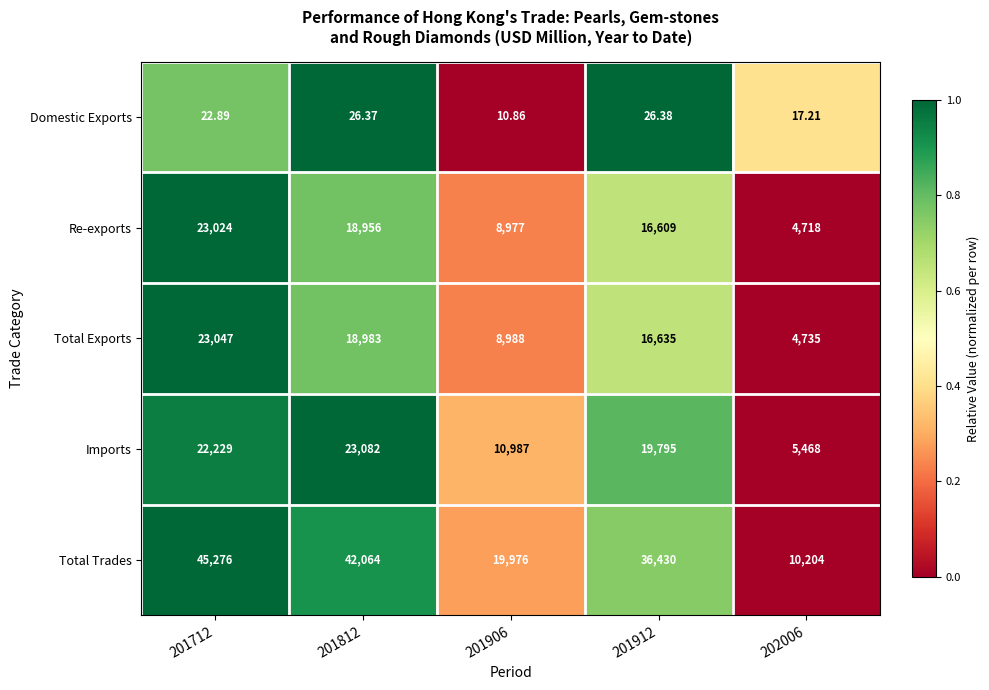

Which series has the largest total across all categories?

Total Trades